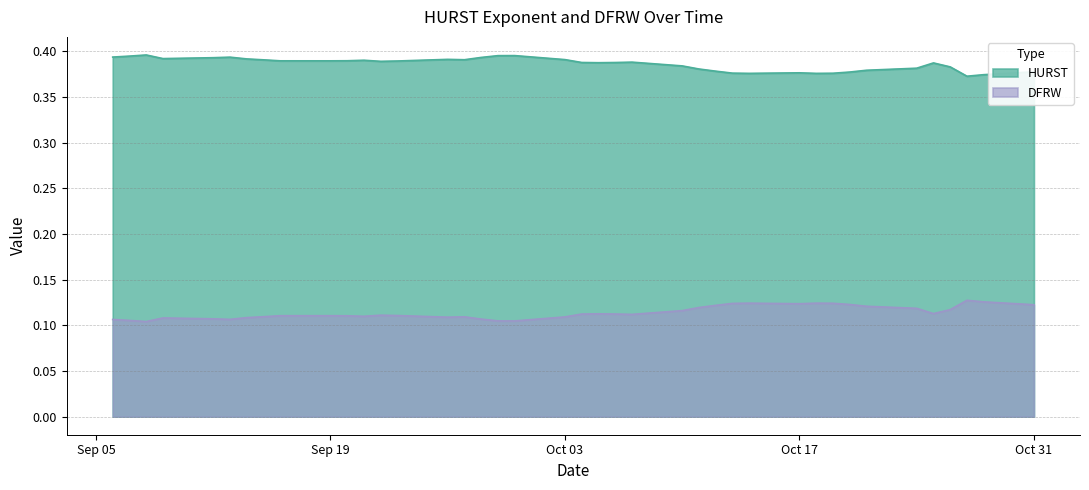

In DFRW, how many points are higher than both neighbors (excluding endpoints)?

8